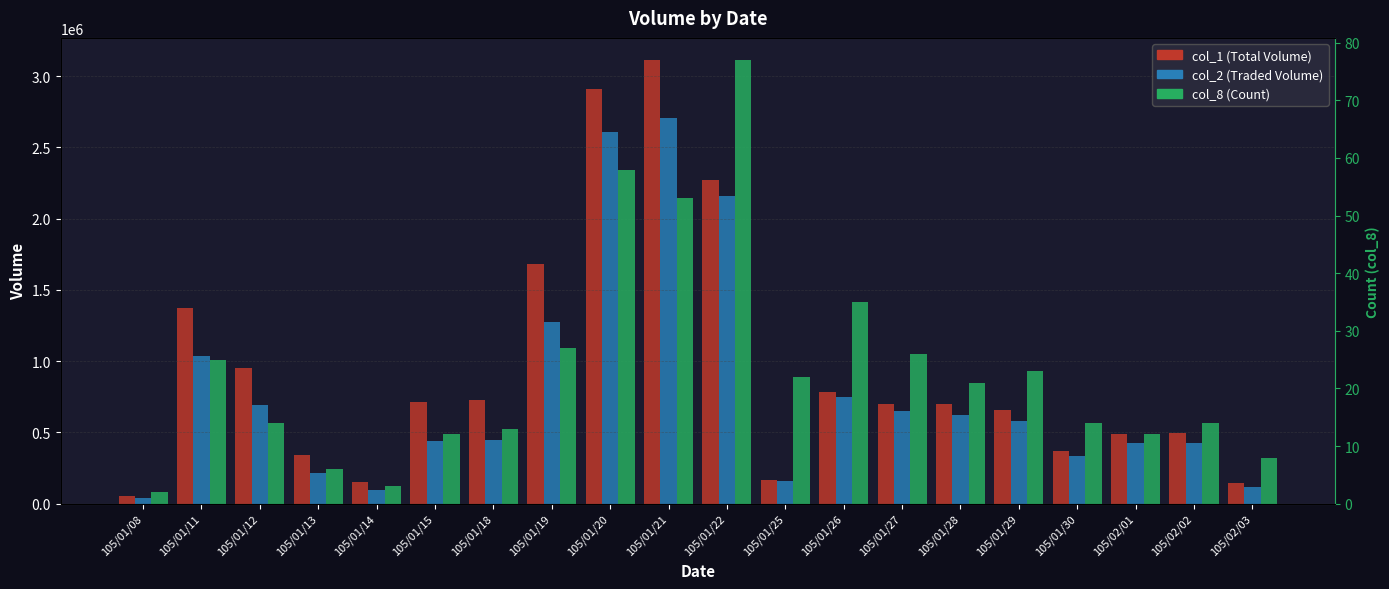

What is the value of the col_2 (Traded Volume) bar at the 18th from the left?

428900